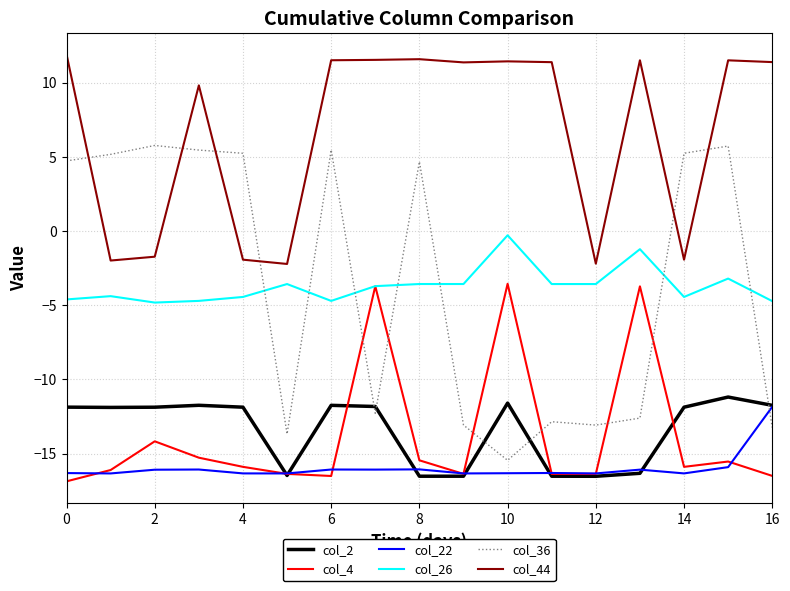

How many intersections are there between col_36 and col_26?

7